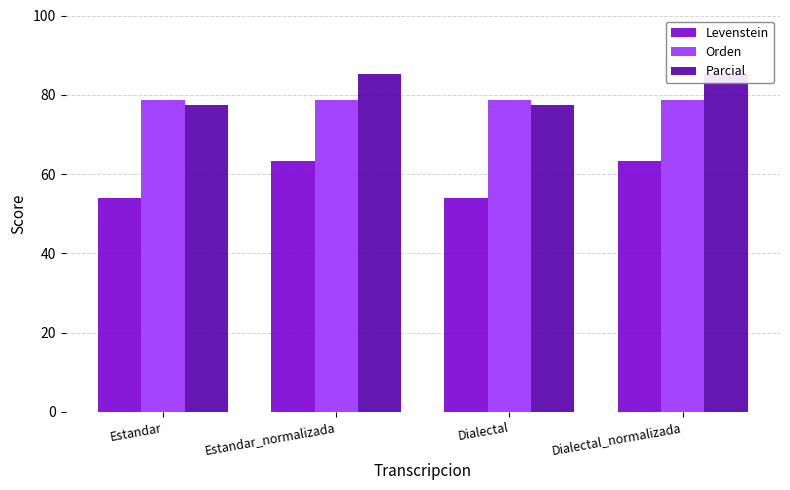

Rank the categories by Parcial value from lowest to highest.

Estandar, Dialectal, Estandar_normalizada, Dialectal_normalizada